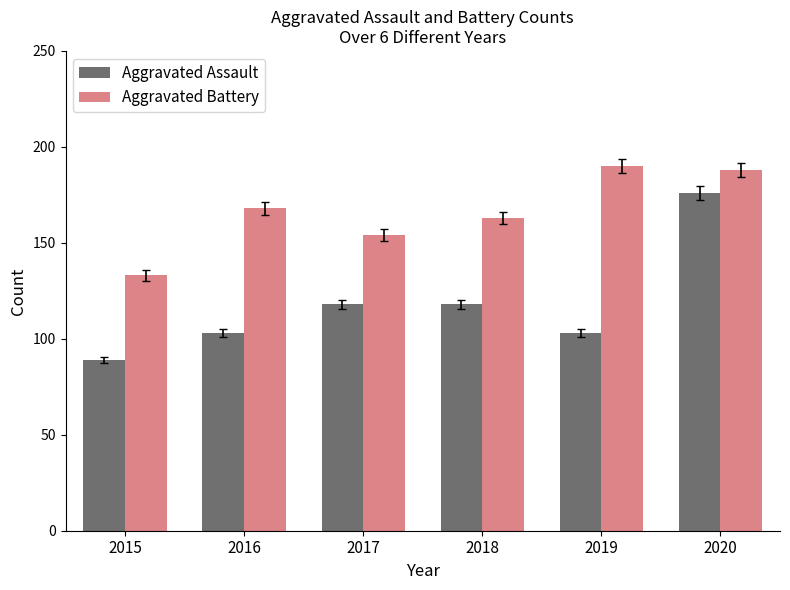

At 2018, list the series in order from largest to smallest.

Aggravated Battery, Aggravated Assault